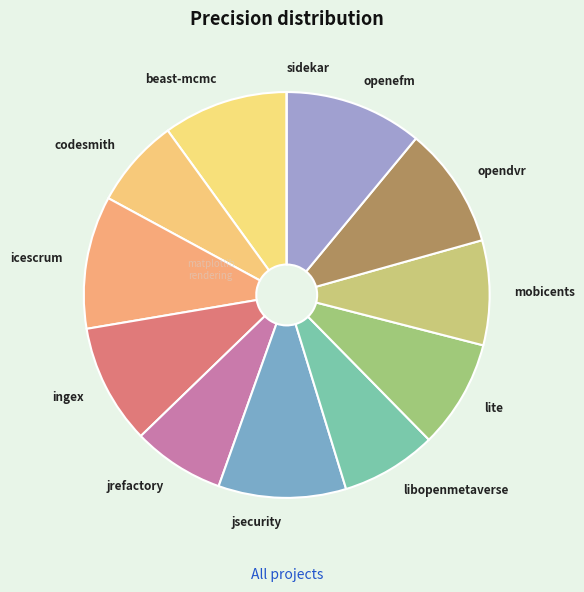

Is there a majority slice in this chart?

No